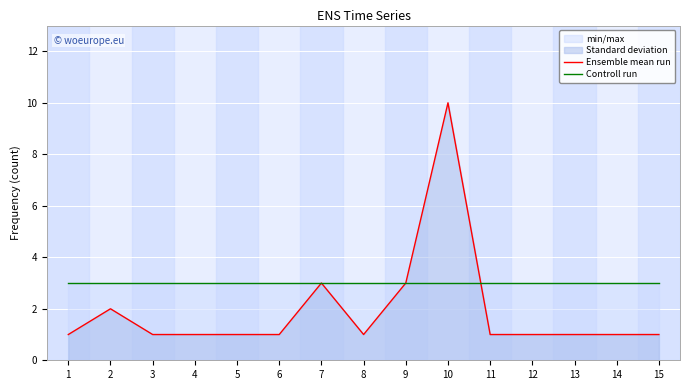

True or false: Ensemble mean run and Controll run intersect in this chart.

True